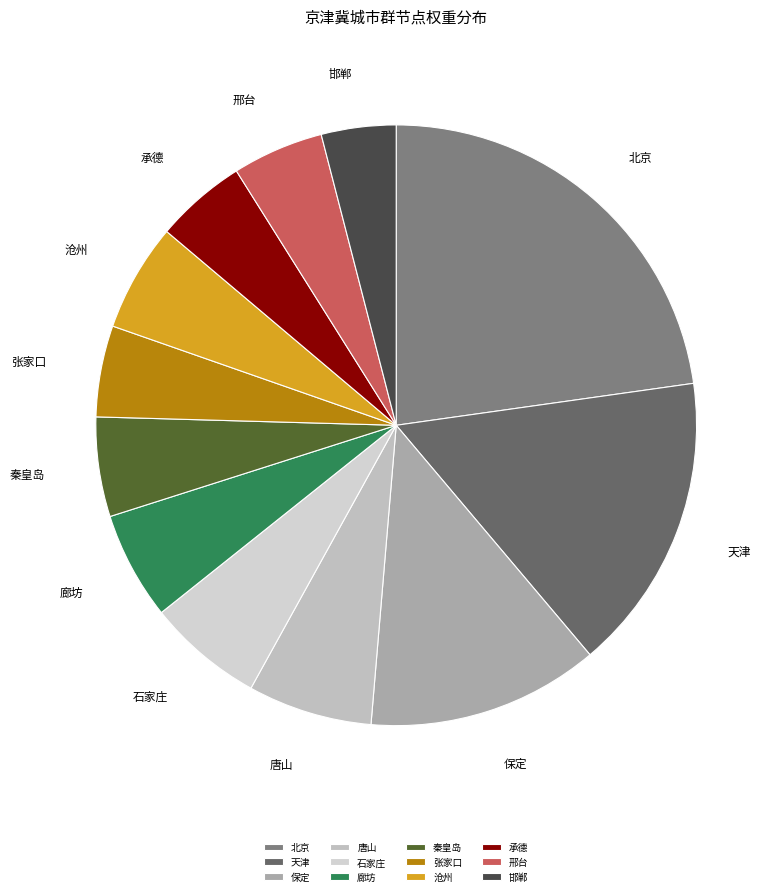

How many segments does this pie chart have?

12